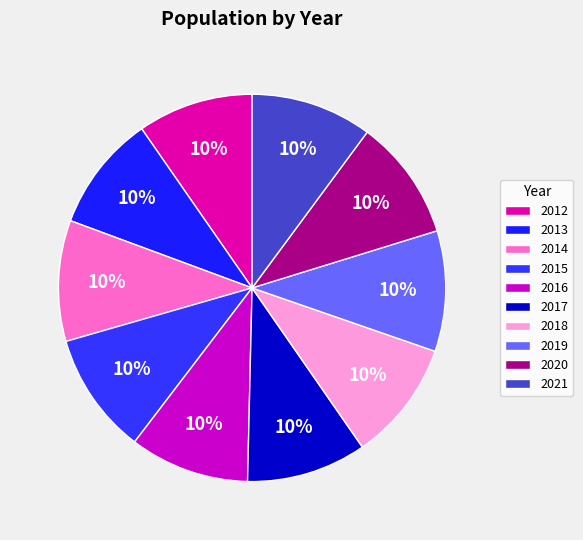

Does any single category account for the majority?

No